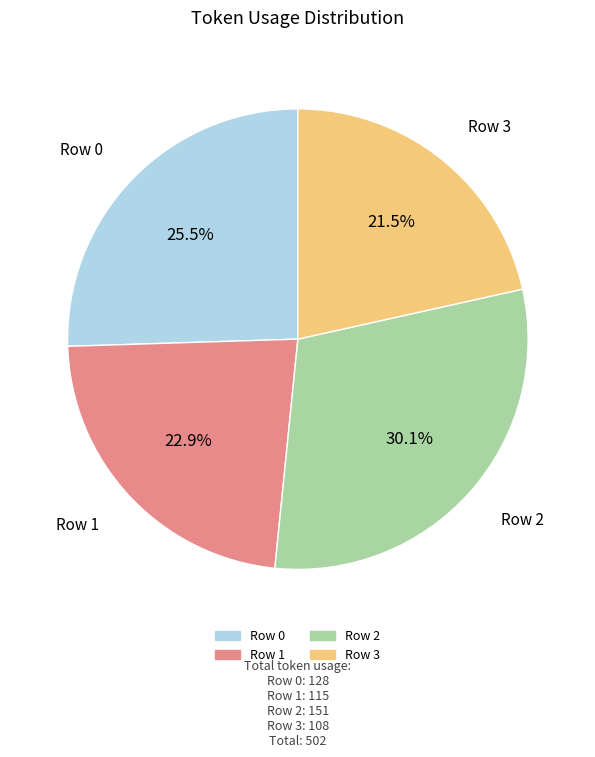

To the nearest percent, what is the average slice percentage?

25%